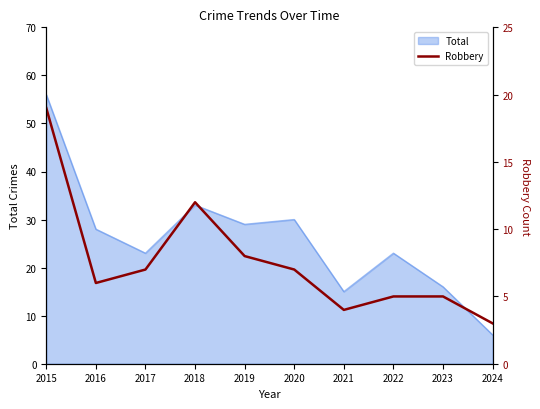

At which label does Total reach its peak?

2015